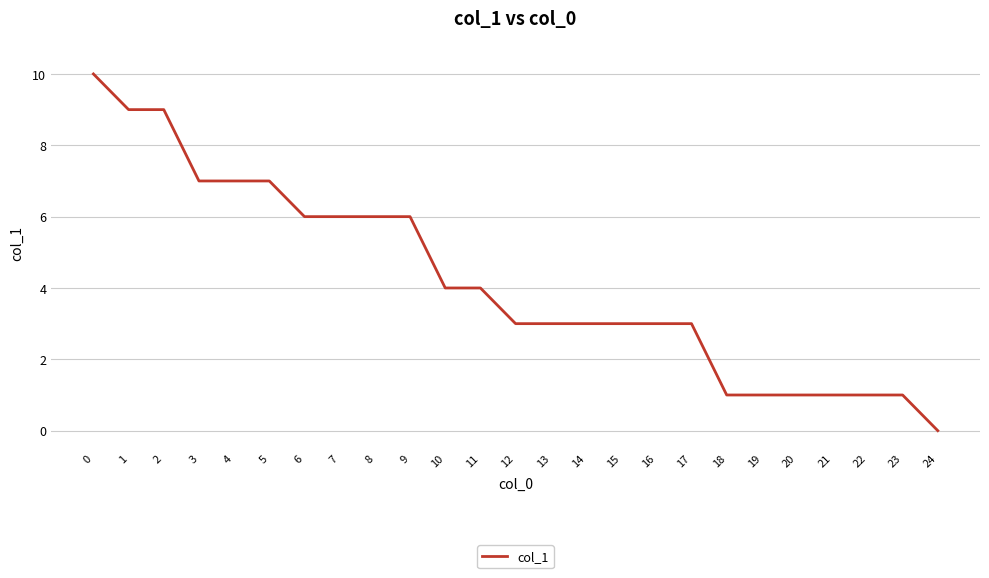

Which has a higher value, 12 or 22?

12